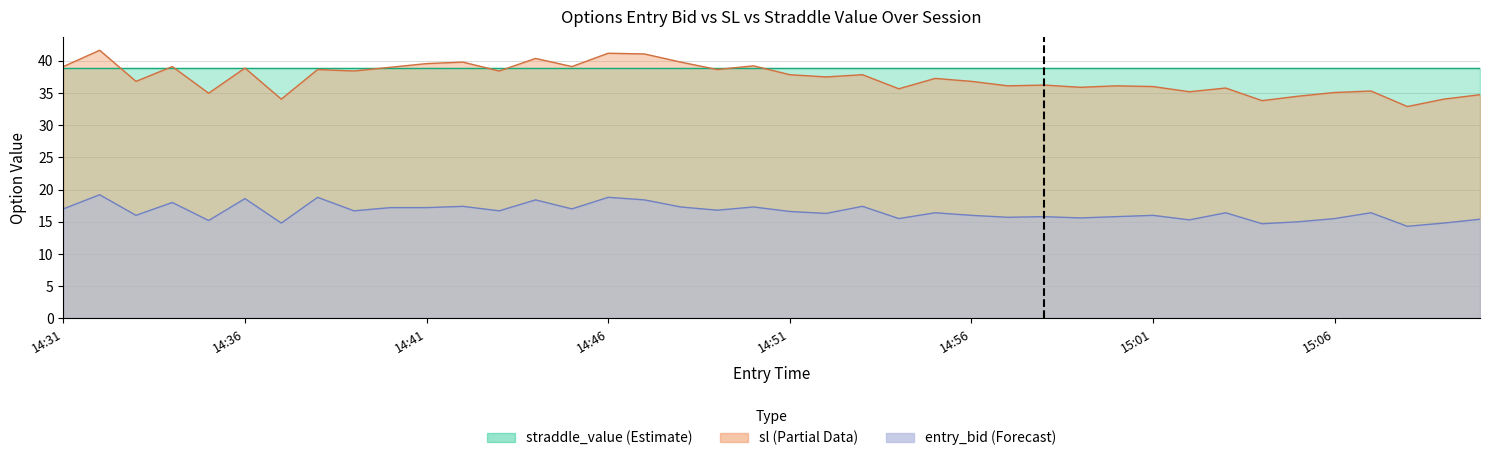

Where is entry_bid nearest to the value 16?

14:33